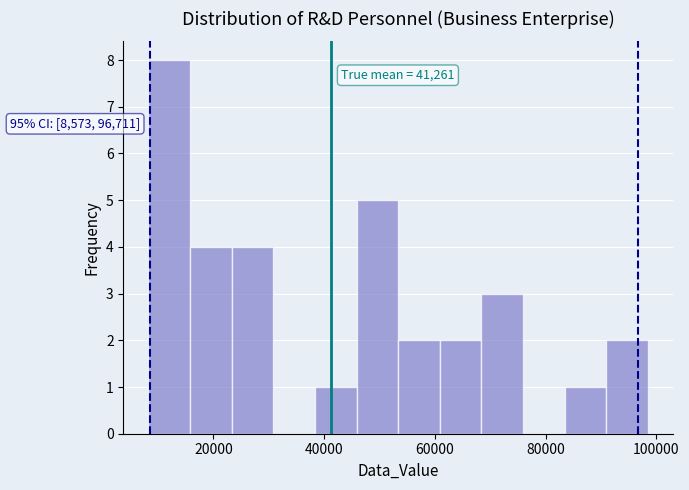

Read against the x-axis, roughly where is the centre of the tallest bar?

12000